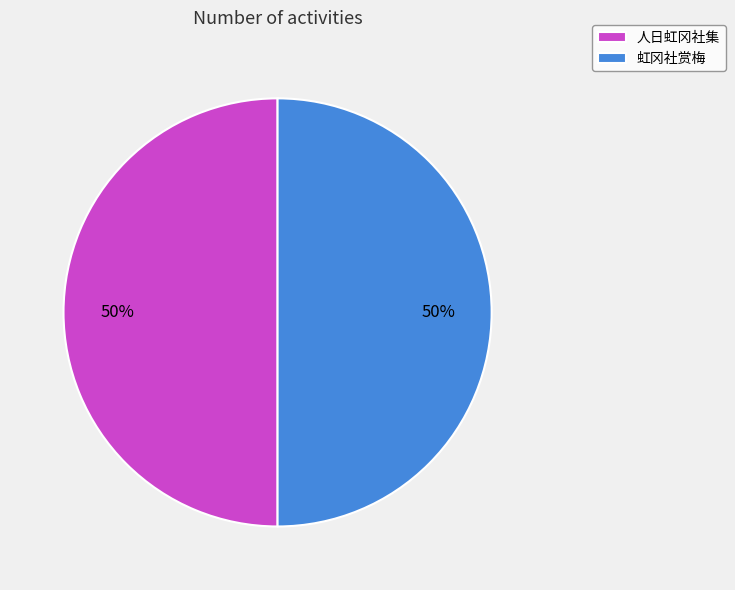

To the nearest percent, what portion does 虹冈社赏梅 represent?

50%